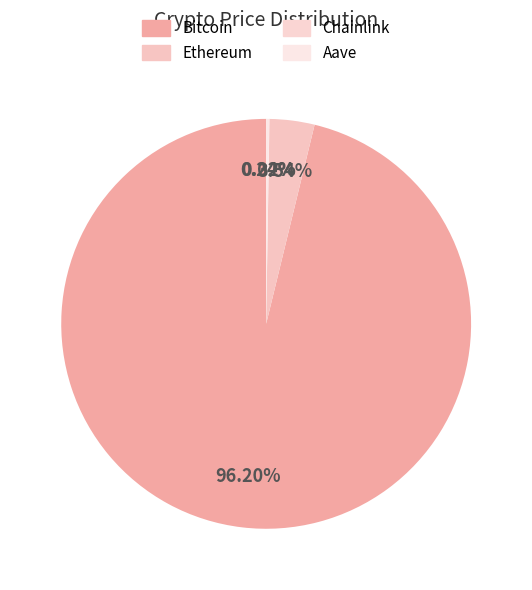

How many segments does this pie chart have?

4